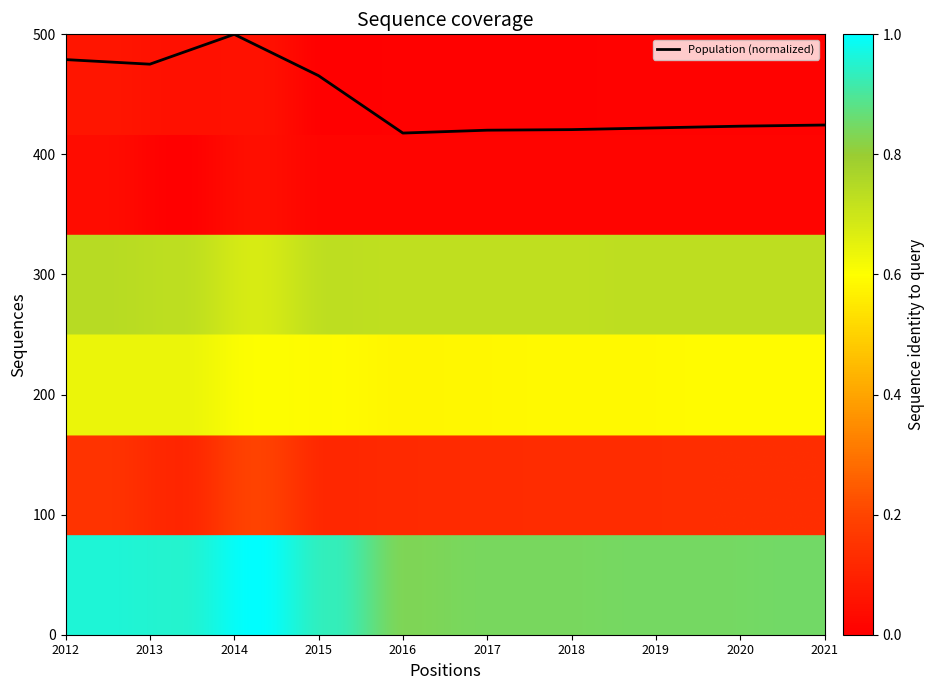

Approximately how many times larger is the value at 2021 compared to 2015?

0.9